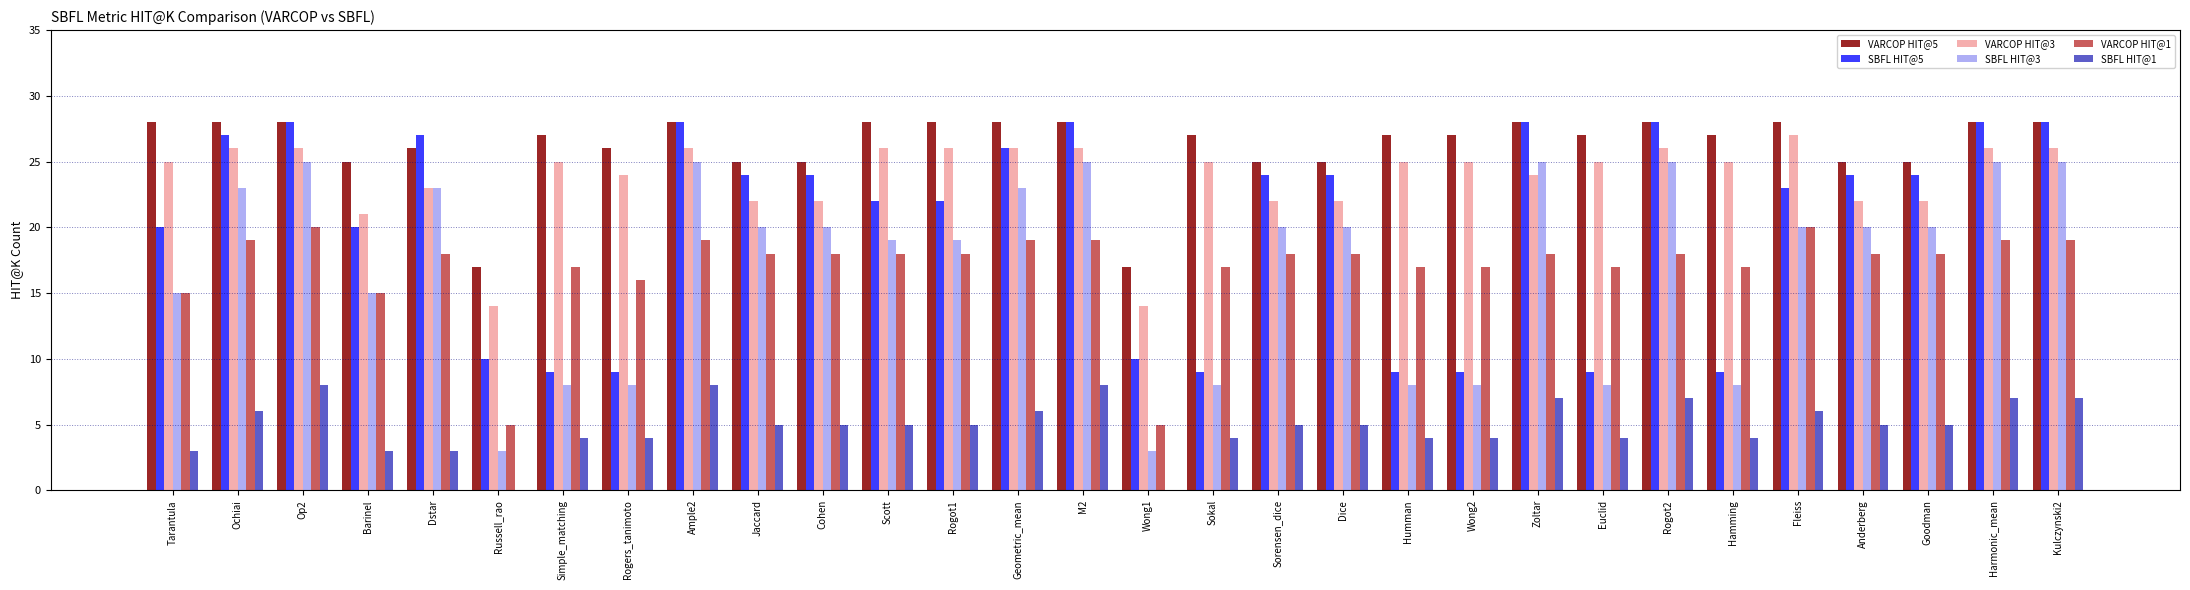

What is the sum of the VARCOP HIT@1 values at Anderberg and Ample2?

37